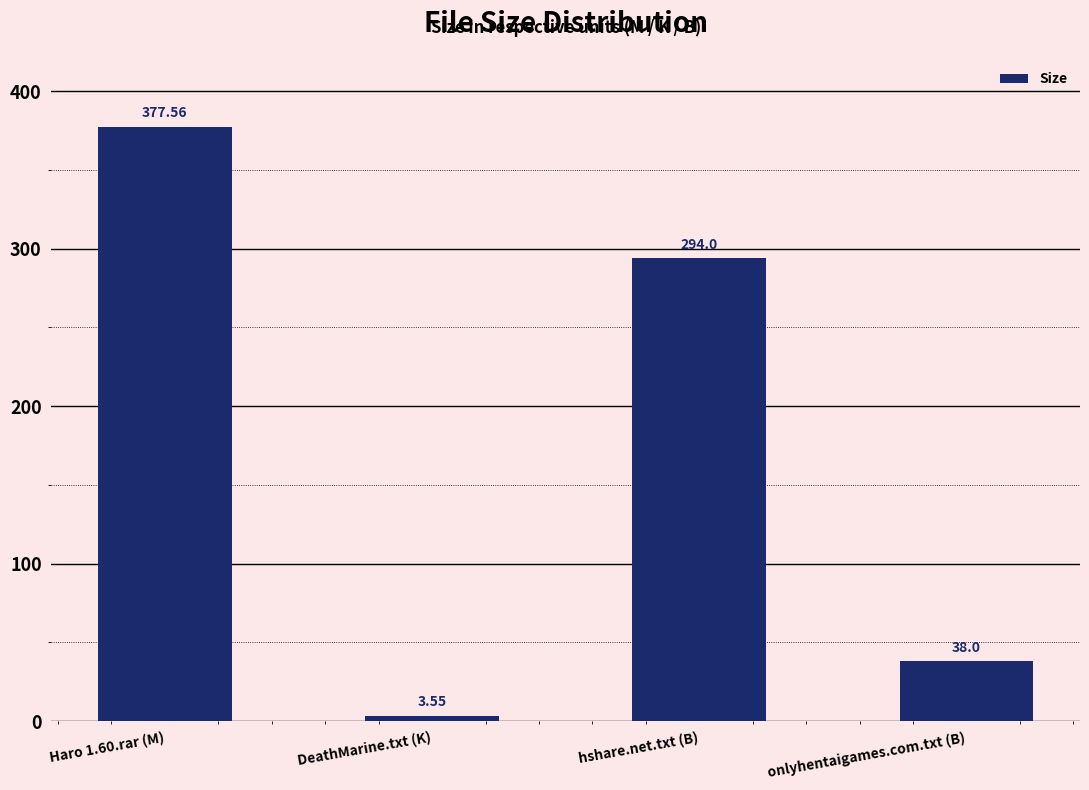

What is the greatest value displayed?

377.6